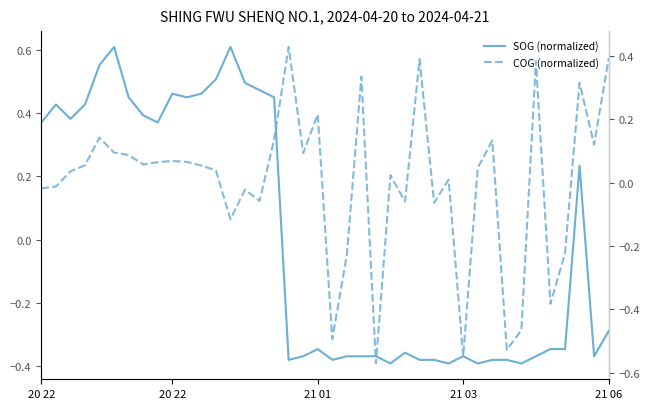

At which category does COG (normalized) reach its first local valley?

7